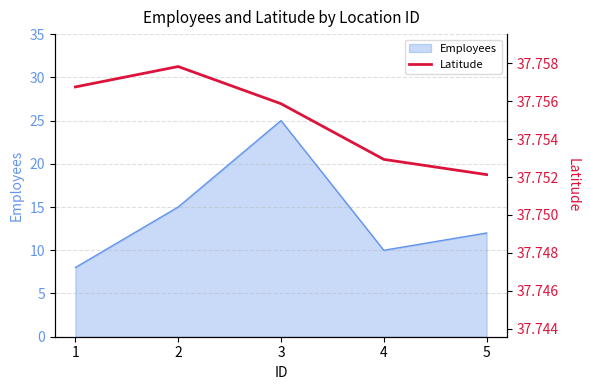

What is the maximum value shown in the chart?

37.8